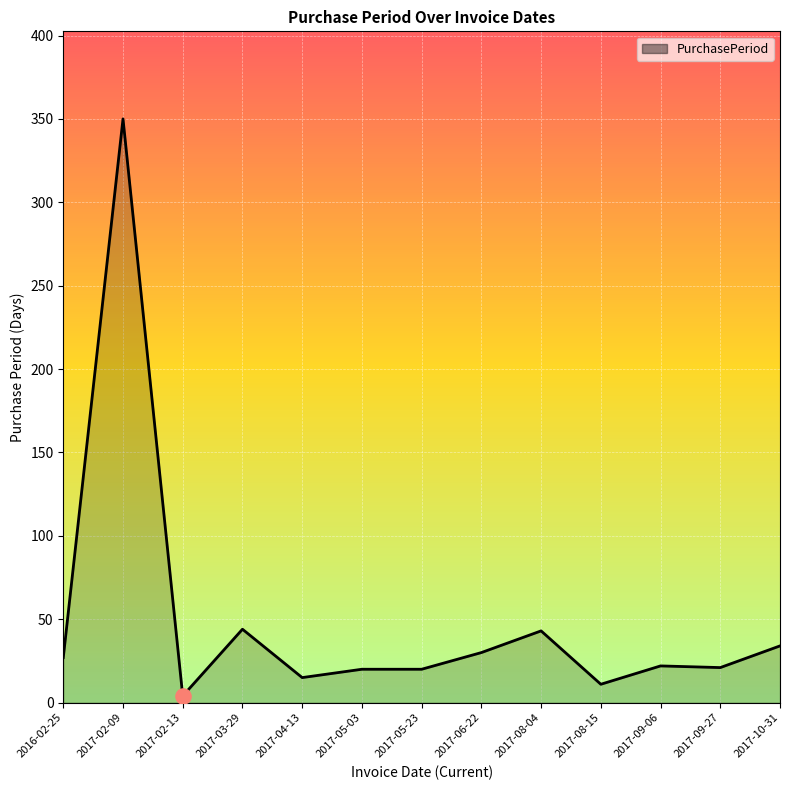

What is the change in value from 2017-03-29 to 2017-08-04?

-1